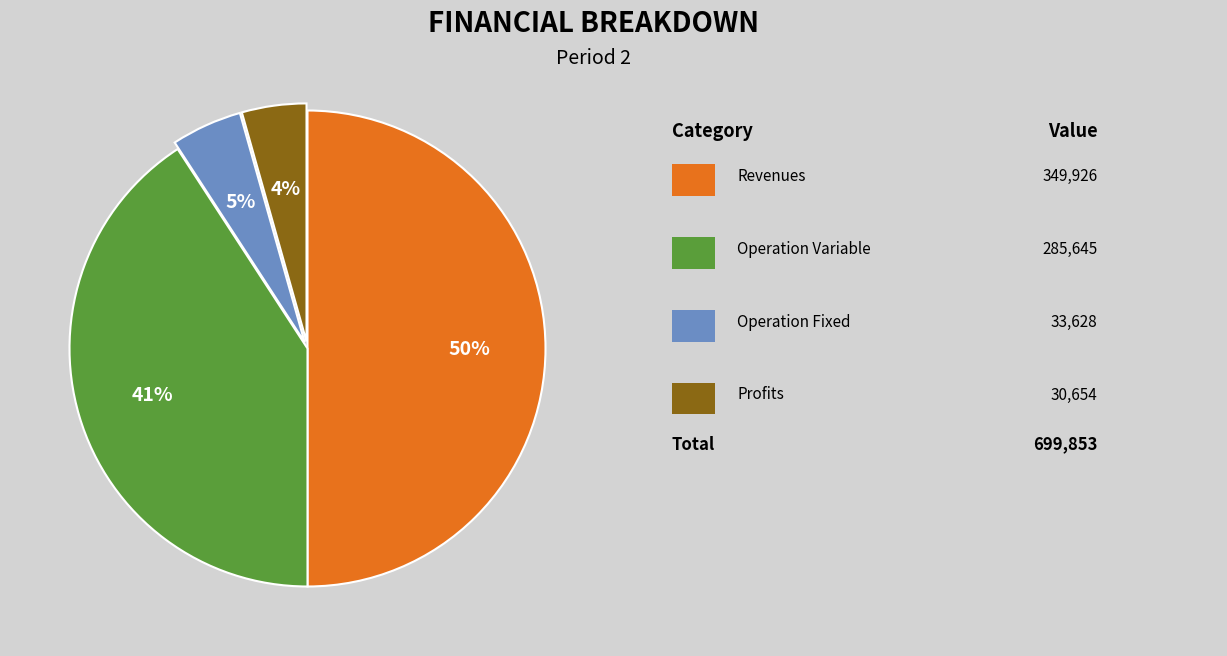

To the nearest percent, what is the average slice percentage?

25%